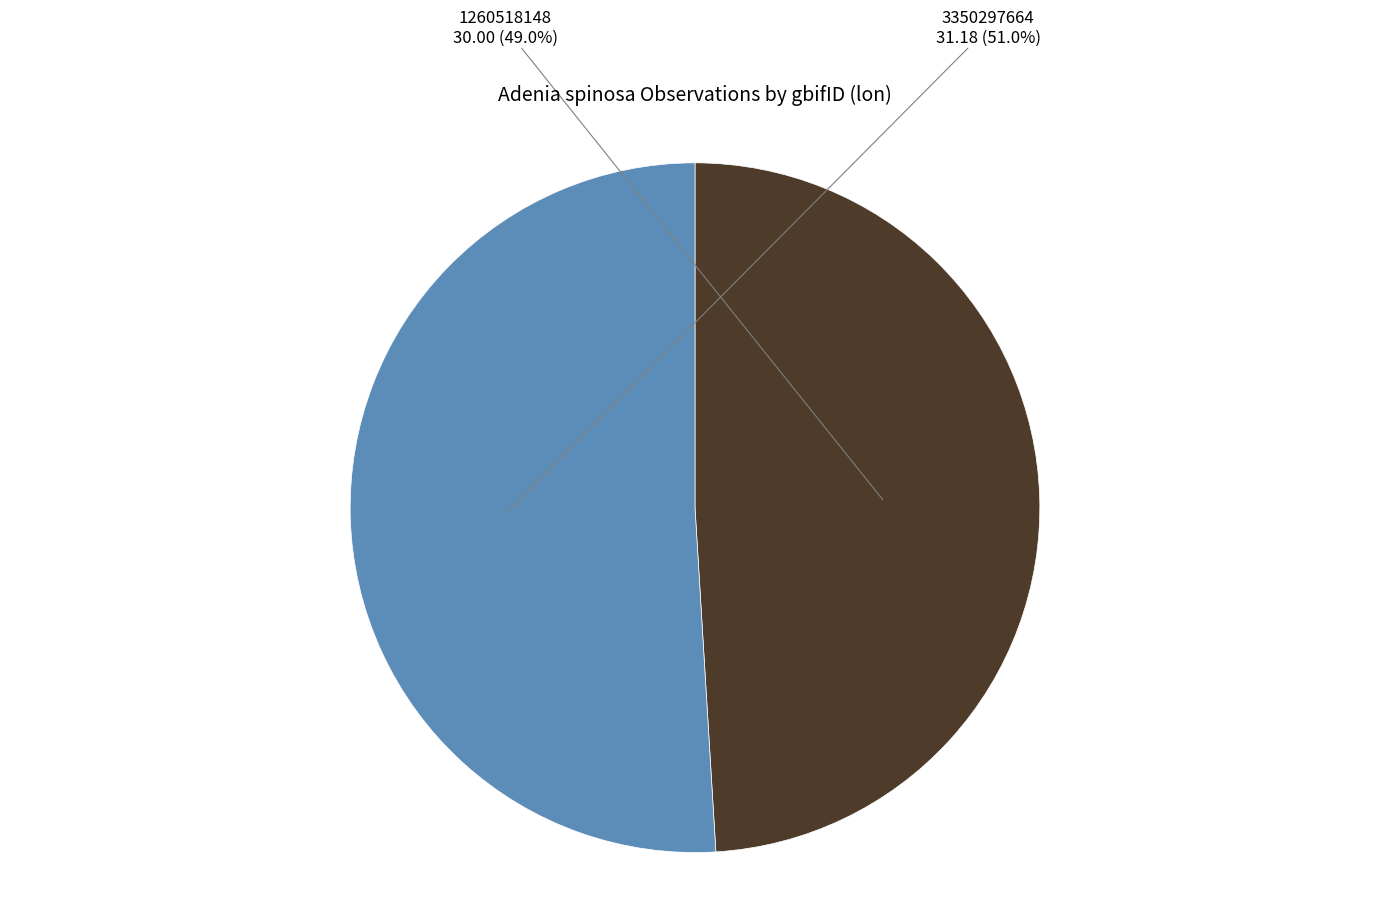

How much of the chart is everything except 1260518148?

51.0%